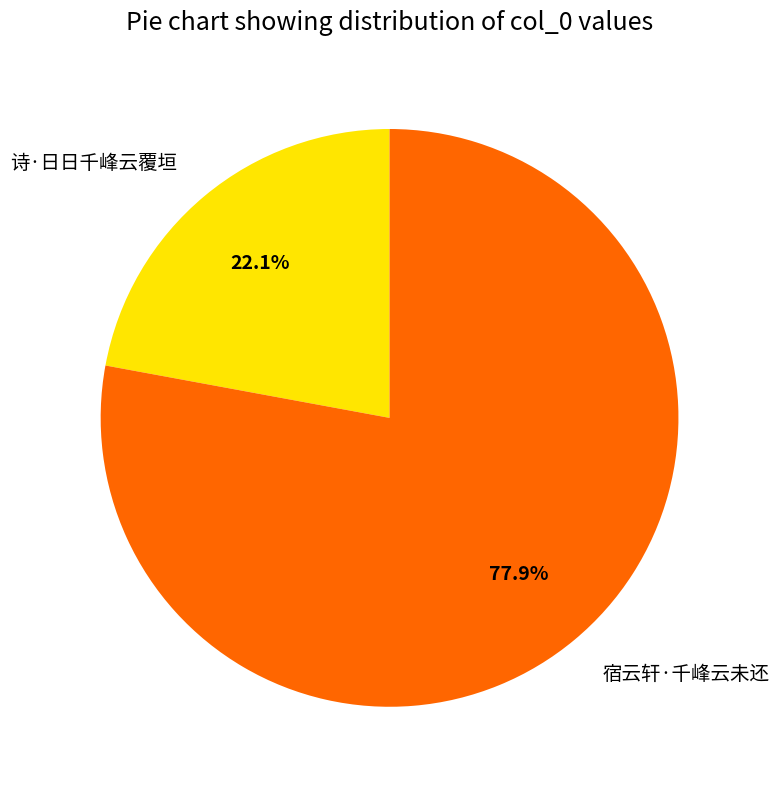

To the nearest percent, what is the difference between the largest and smallest slice percentages?

56%